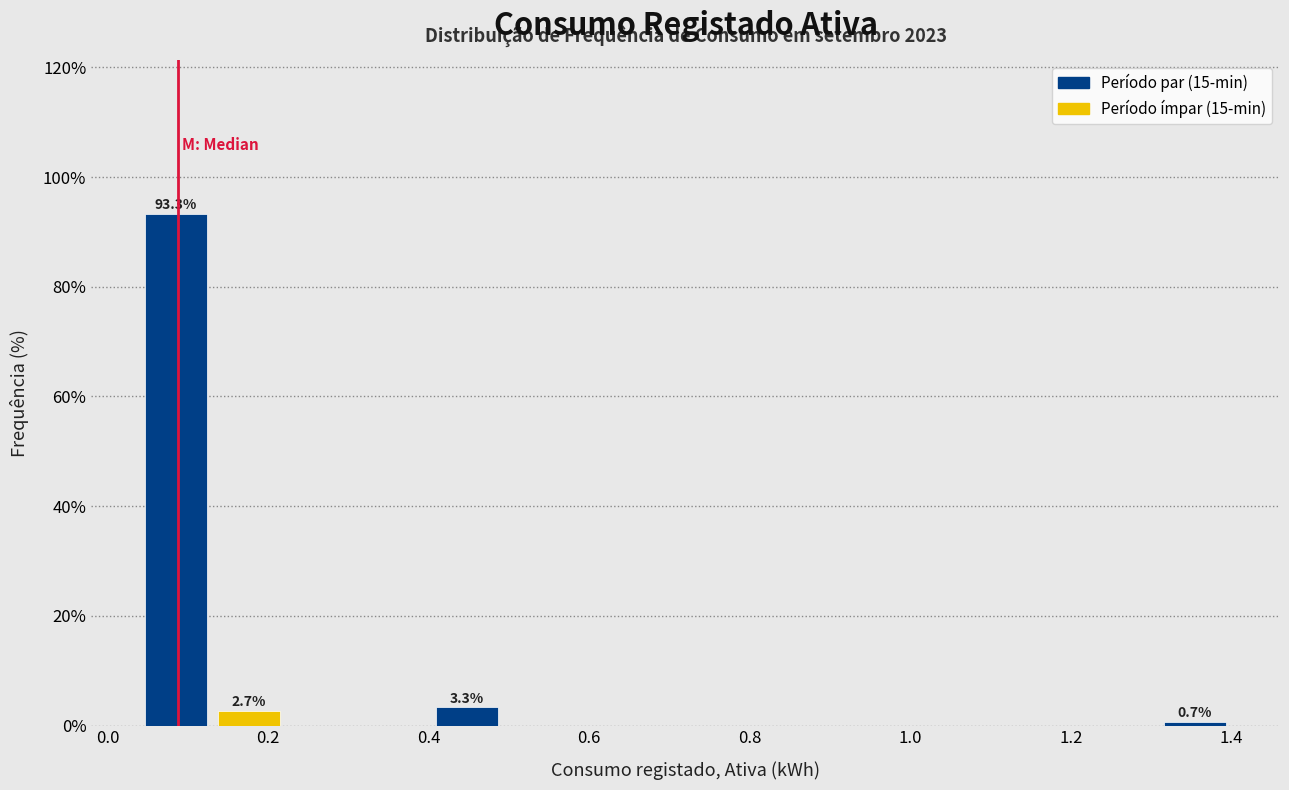

Which range on the x-axis has the tallest bar?

0.04 to 0.14